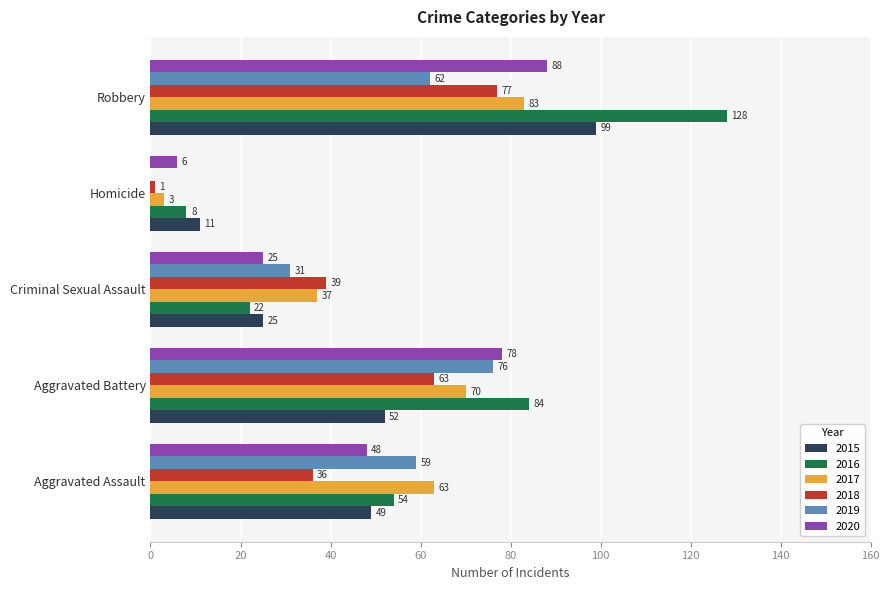

The 2015 series shows 21 at Aggravated Assault. True or false?

False